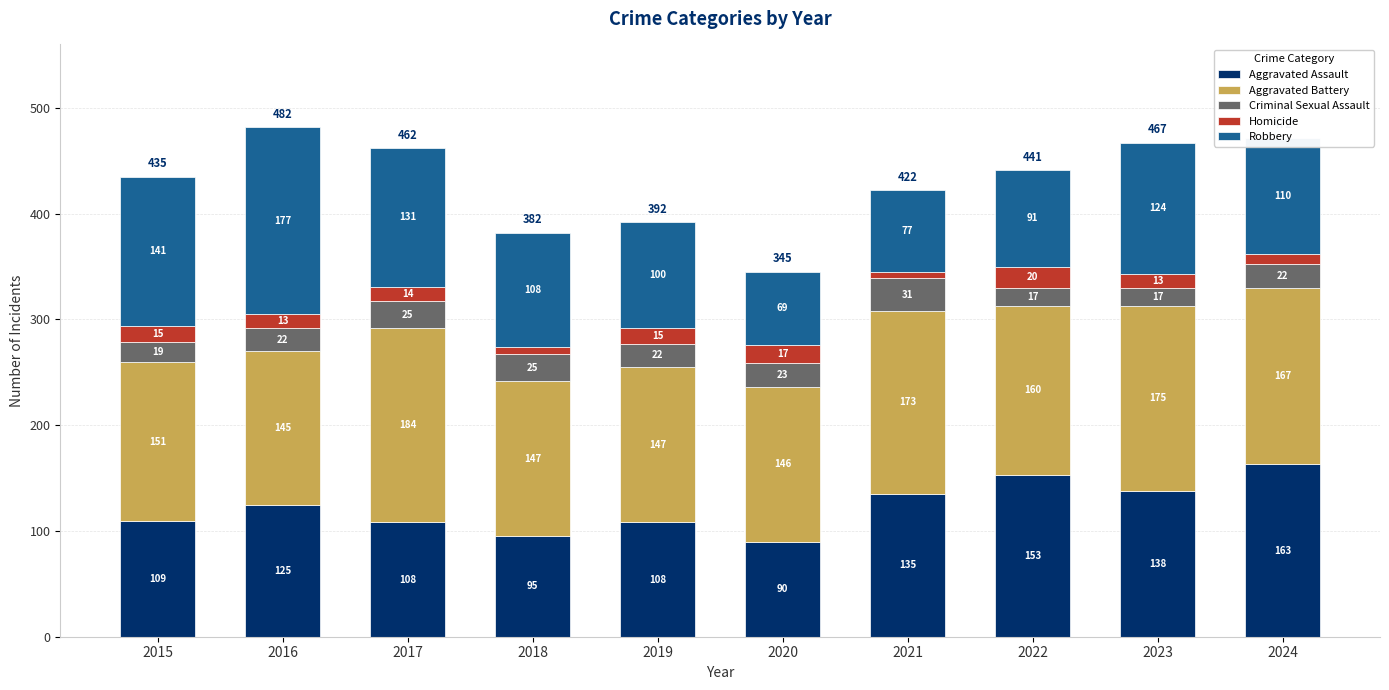

Where is Aggravated Assault nearest to the value 126?

2016